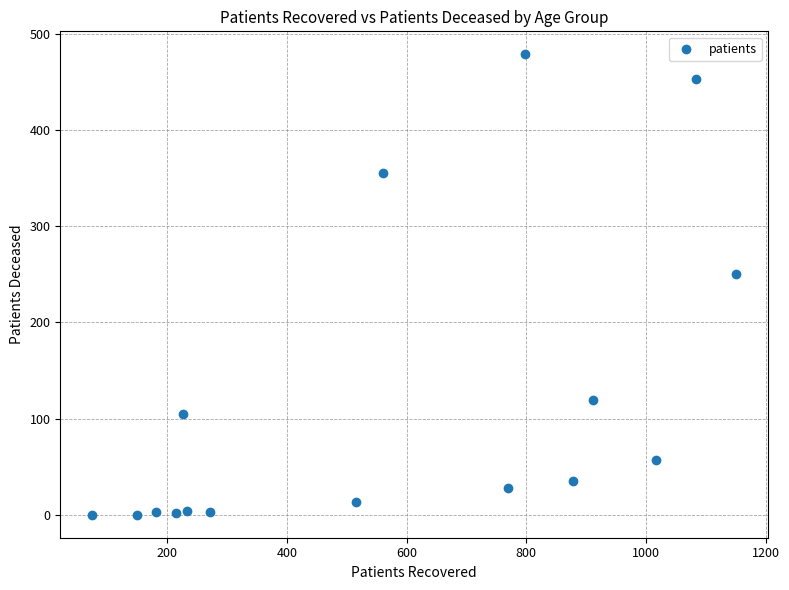

What Y value in the scatter plot is closest to 239?

250